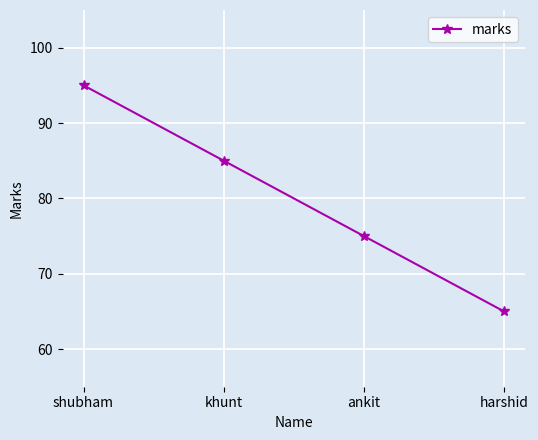

What is the minimum value shown in the chart?

65